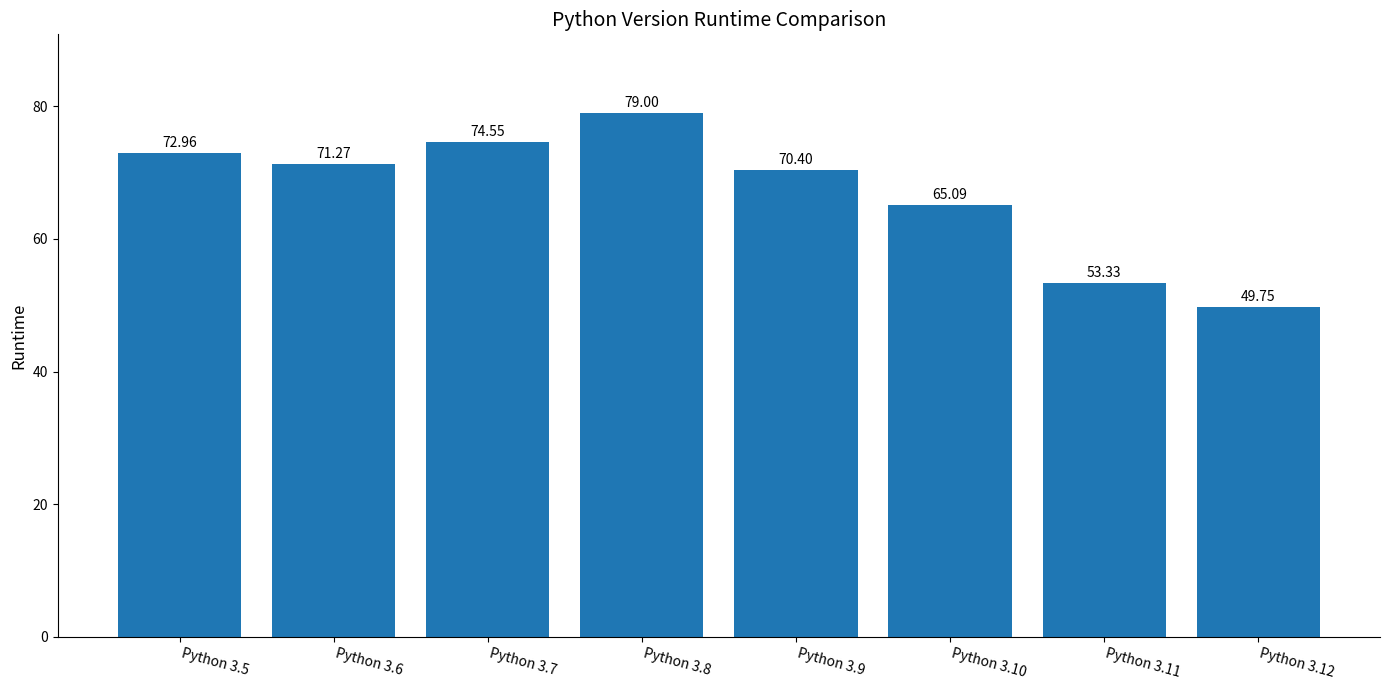

Rank the categories by value from highest to lowest.

Python 3.8, Python 3.7, Python 3.5, Python 3.6, Python 3.9, Python 3.10, Python 3.11, Python 3.12